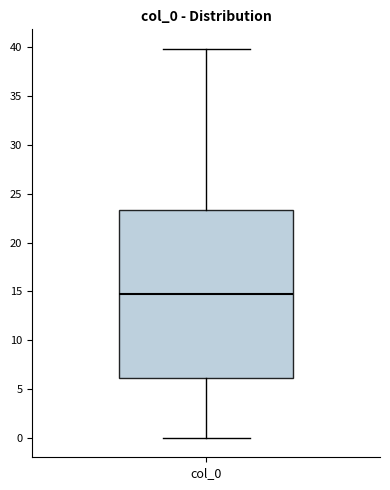

Read this box plot against the y-axis: the position of the median line, the range covered by the box, and the ends of both whiskers. The values are not printed on the chart, so give them approximately, as read against the axis.

median 15.0, box 6.0 to 23.5, whiskers 0.0 to 40.0